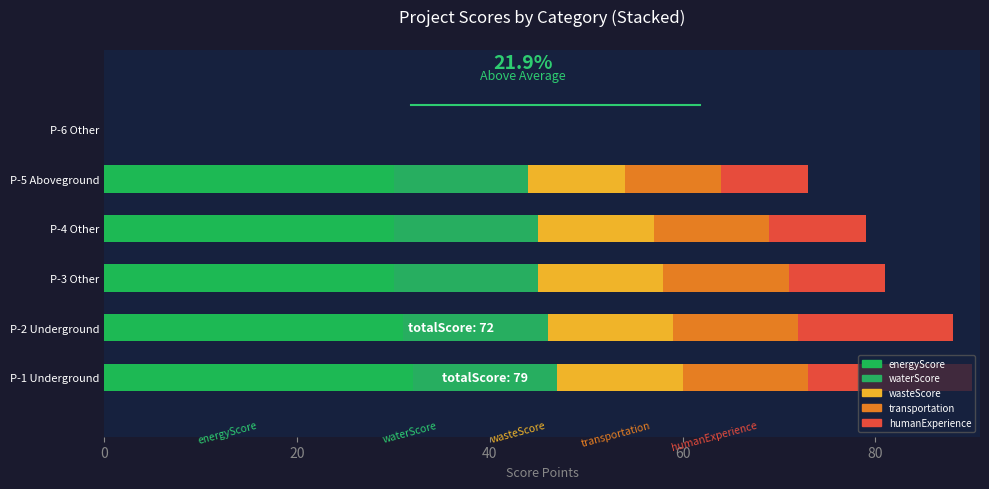

Count the number of categories in the chart.

6